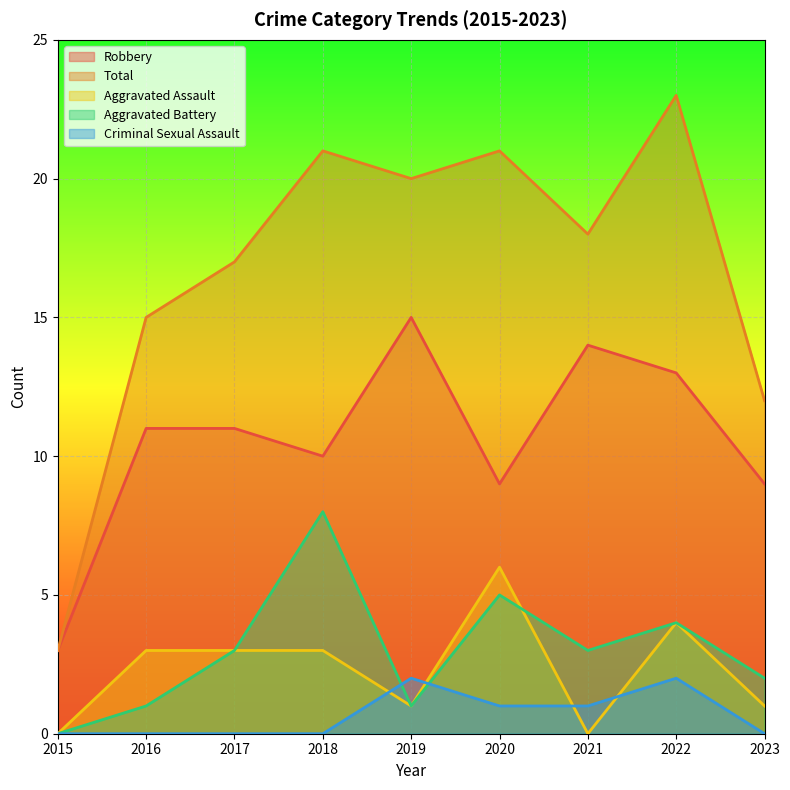

Which has a higher value, 2017 or 2015?

2017